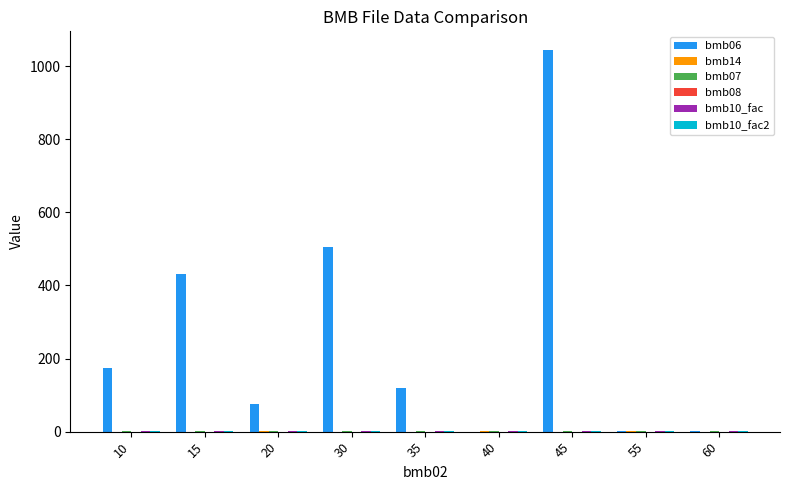

At which category is the sum across all series the highest?

45